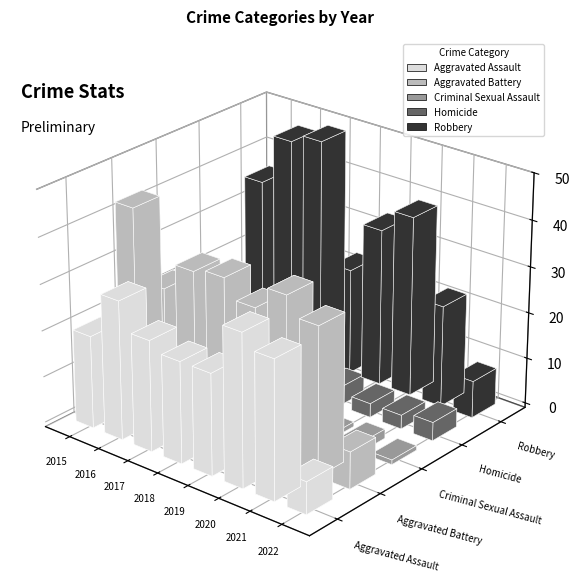

Reading left to right, transcribe all the data shown in this chart.

Aggravated Assault: 20	30	24	22	22	33	30	7
Aggravated Battery: 43	28	34	35	31	36	32	8
Criminal Sexual Assault: 4	8	2	5	10	1	2	1
Homicide: 3	5	1	2	4	3	3	4
Robbery: 36	47	49	23	34	39	22	8